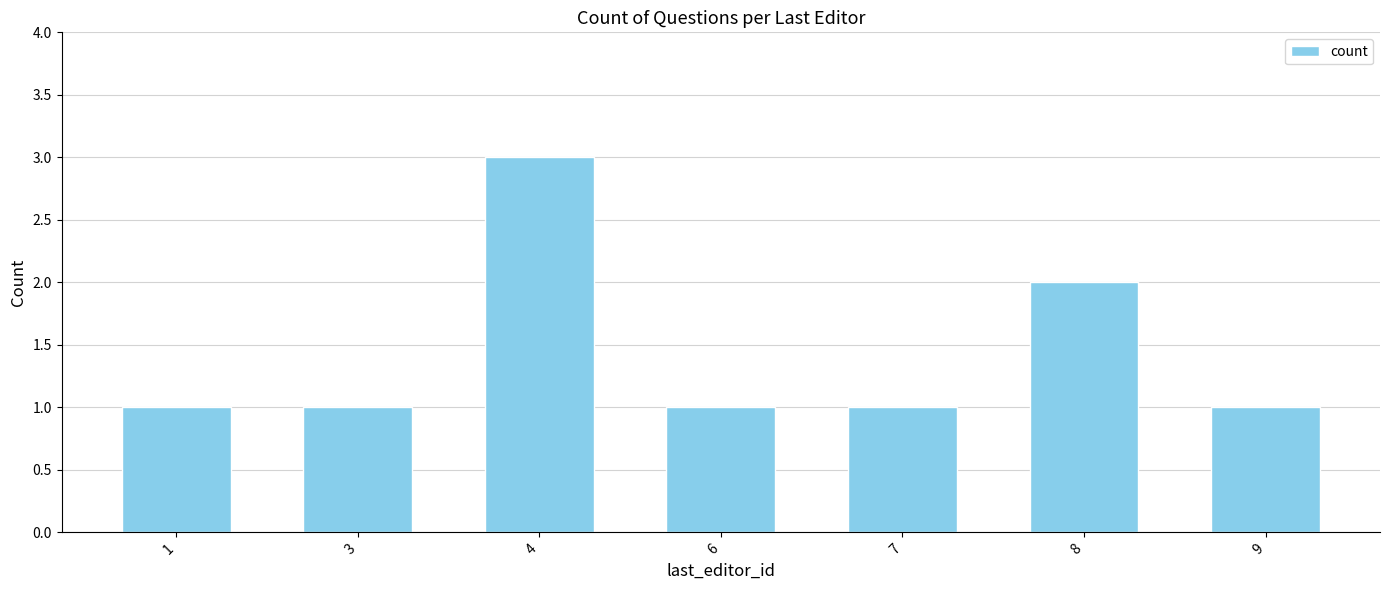

Are the bars grouped side by side (vs. stacked)?

No